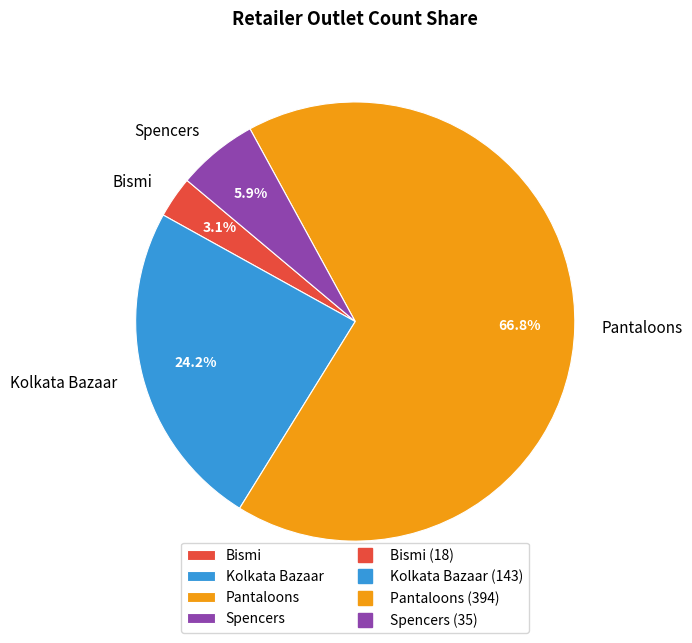

How many segments does this pie chart have?

4